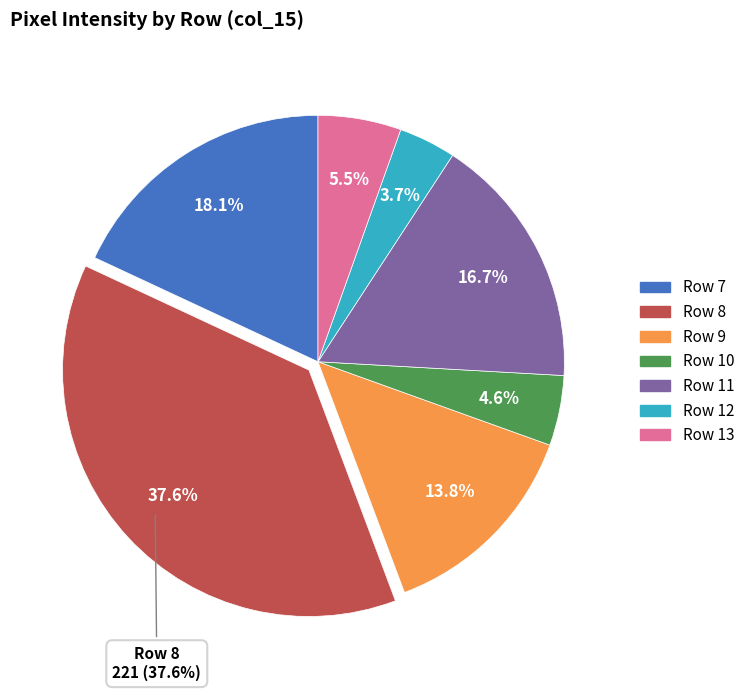

Which category has the biggest portion of the pie?

Row 8